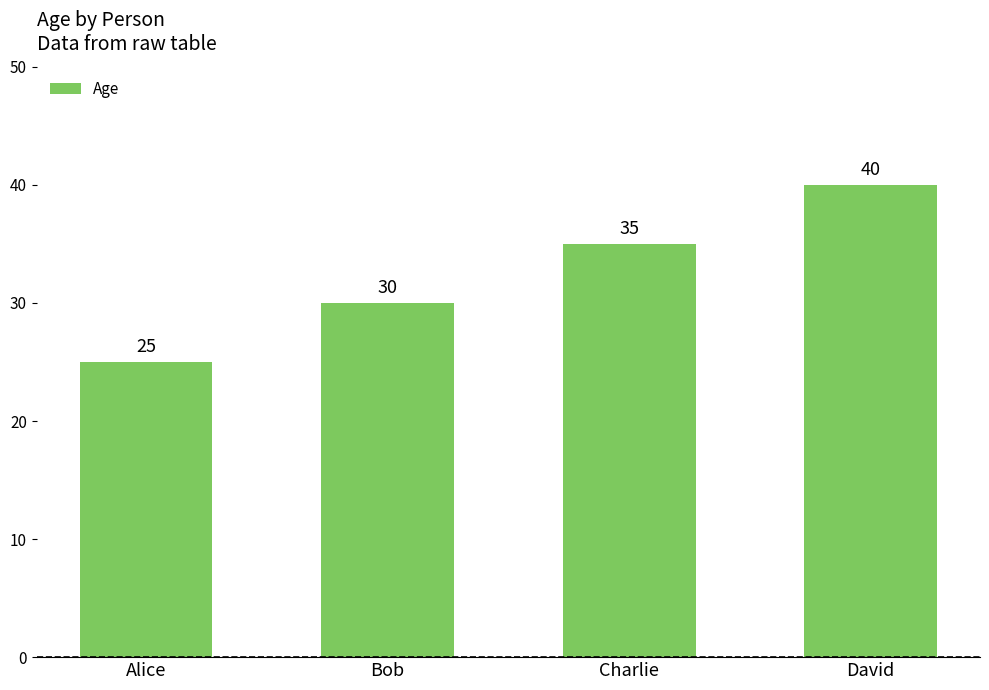

What is the label of the 1st bar from the left?

Alice